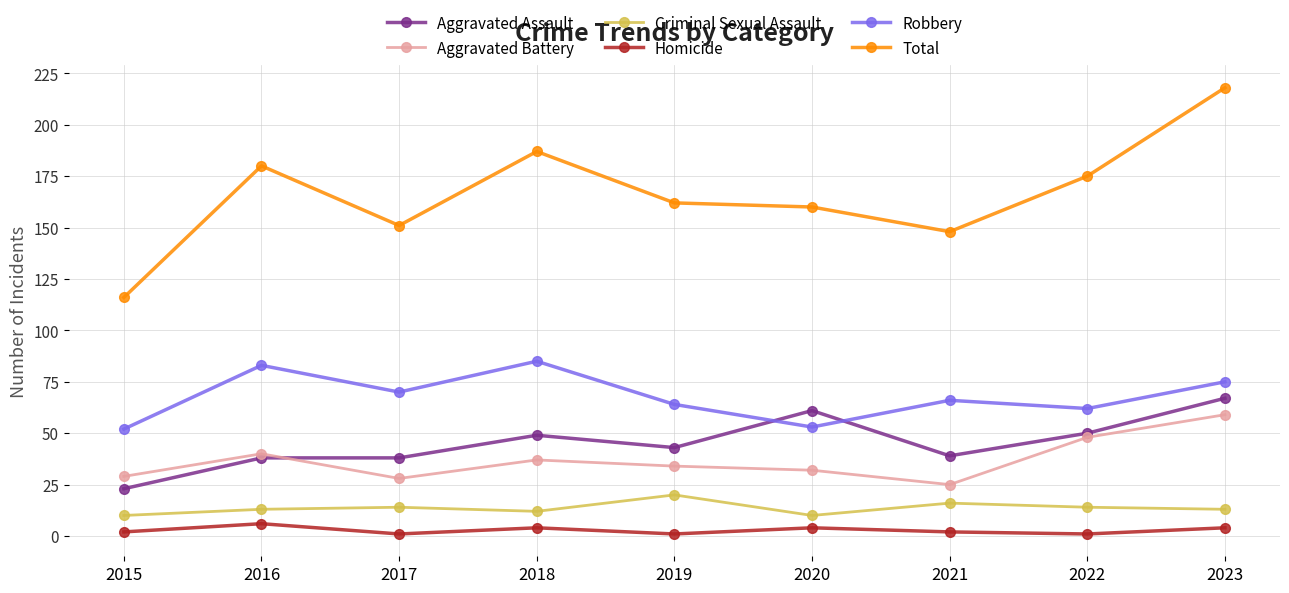

What is the difference between the highest and lowest values at 2015?

114